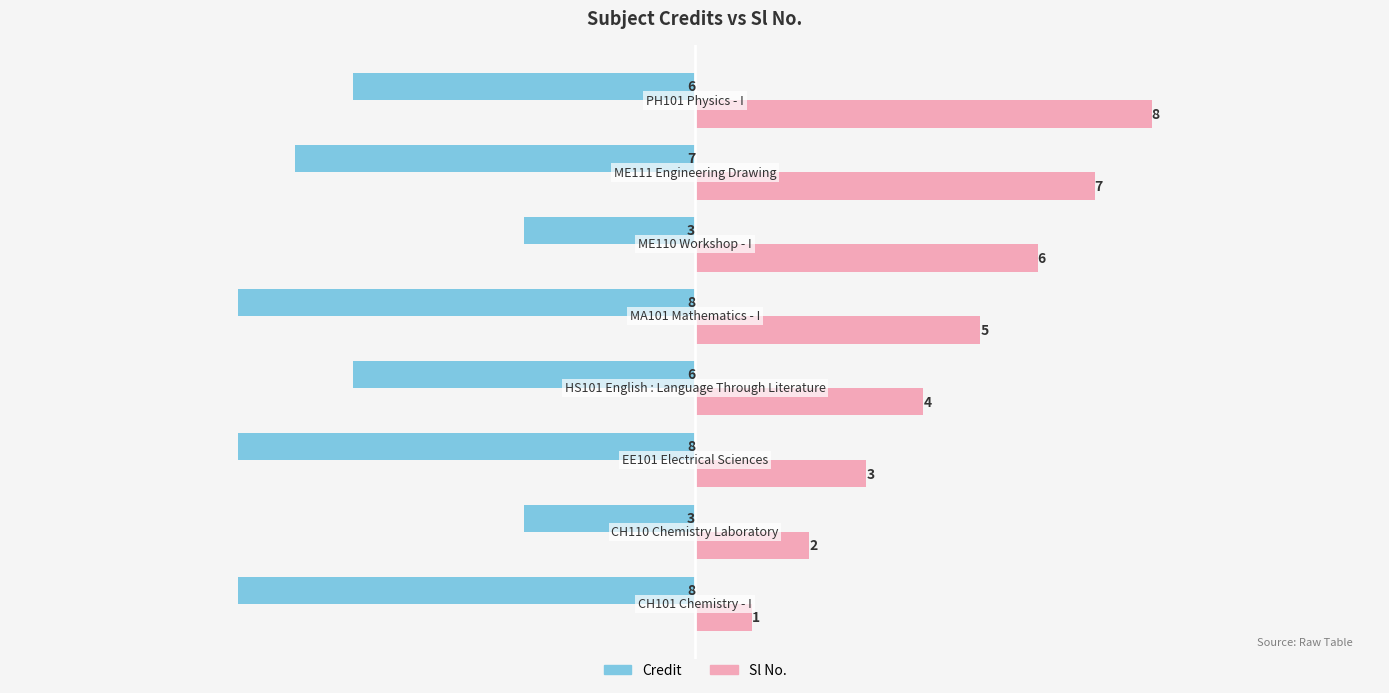

At how many categories does at least one series exceed 0?

8